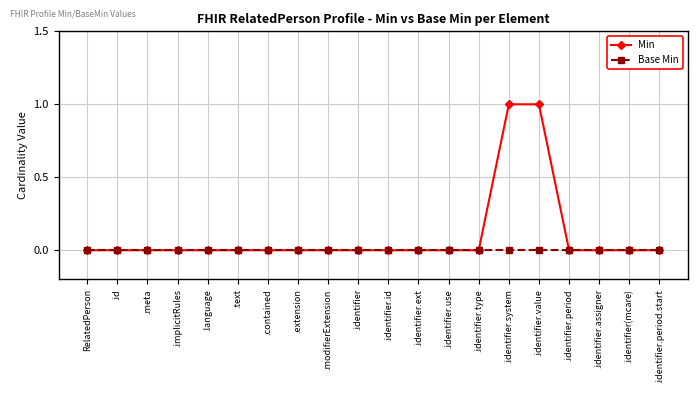

How many lines are shown in the chart?

2